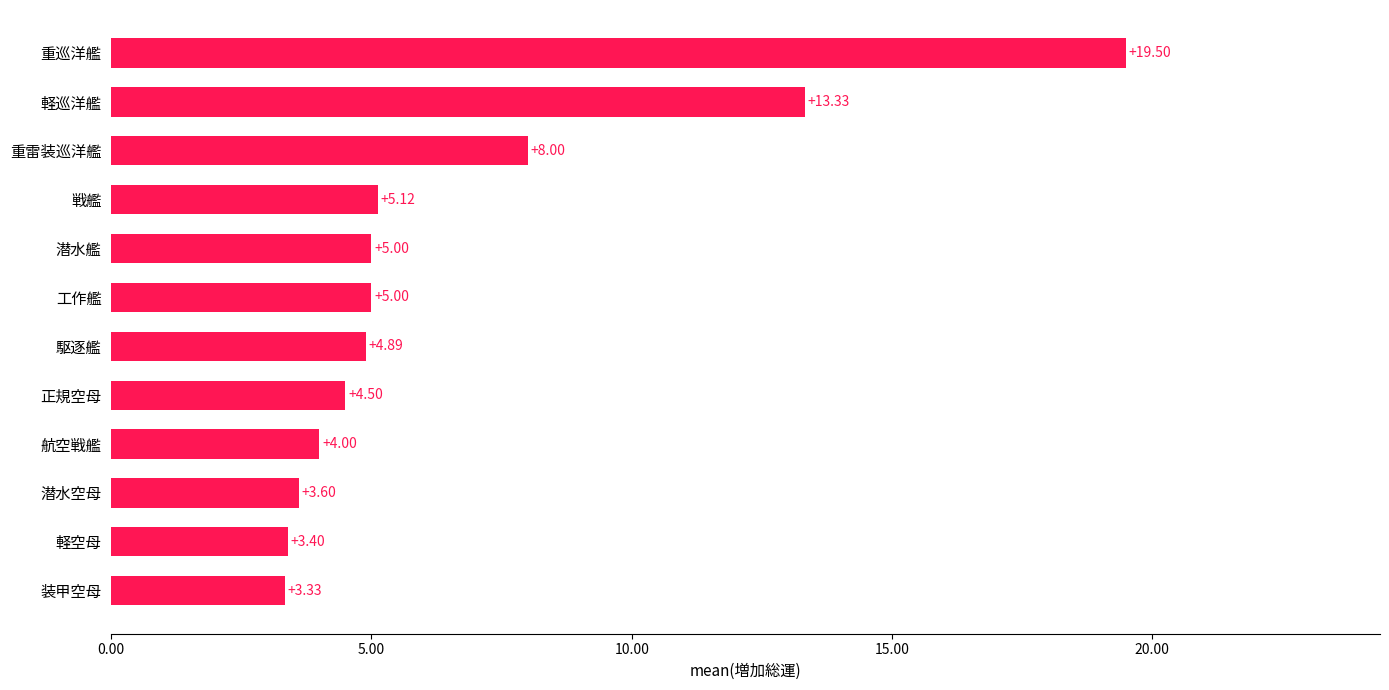

Which label corresponds to the largest value in the chart?

重巡洋艦